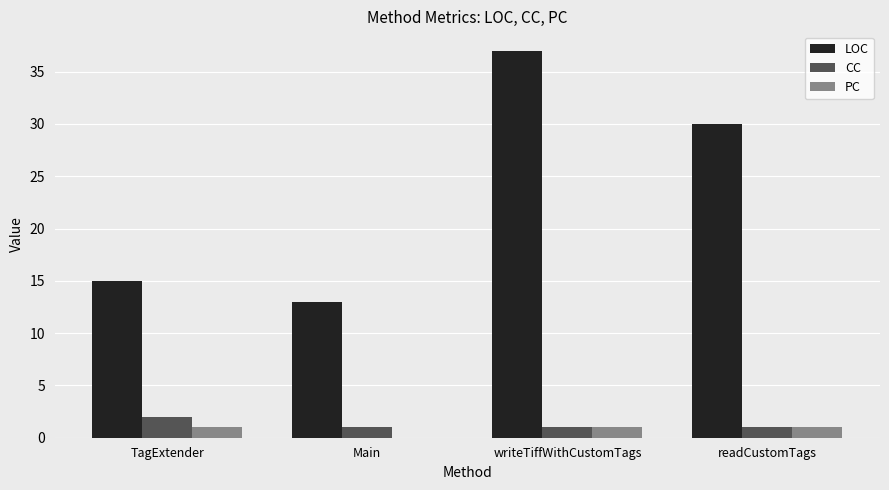

What is the difference between the PC values at Main and TagExtender?

1